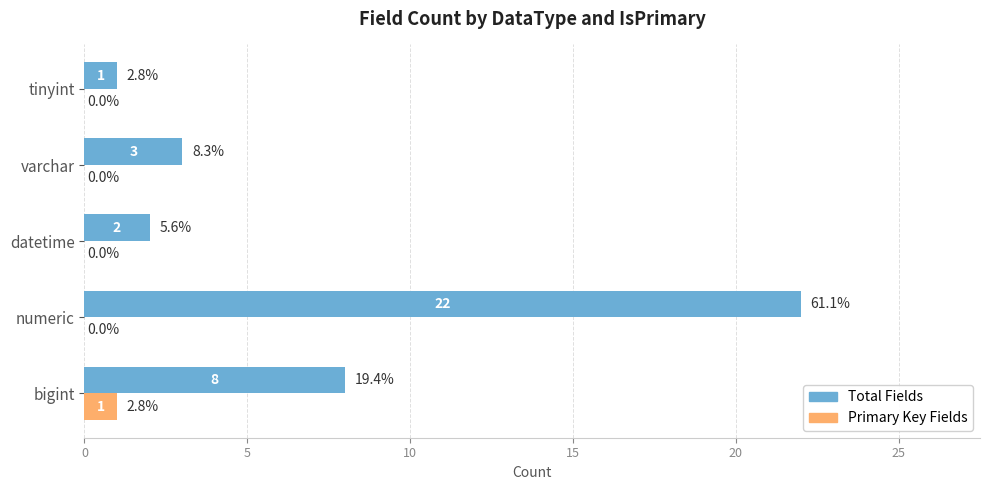

Which series has the largest total across all categories?

Total Fields